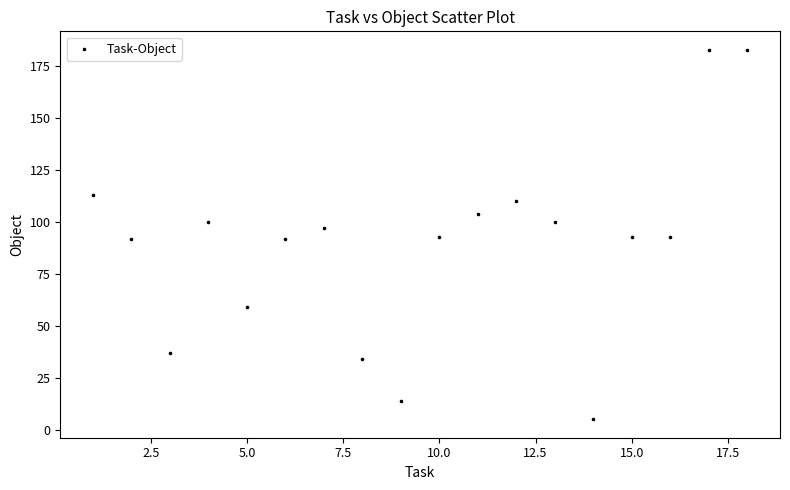

What is the range of X values (max minus min)?

17